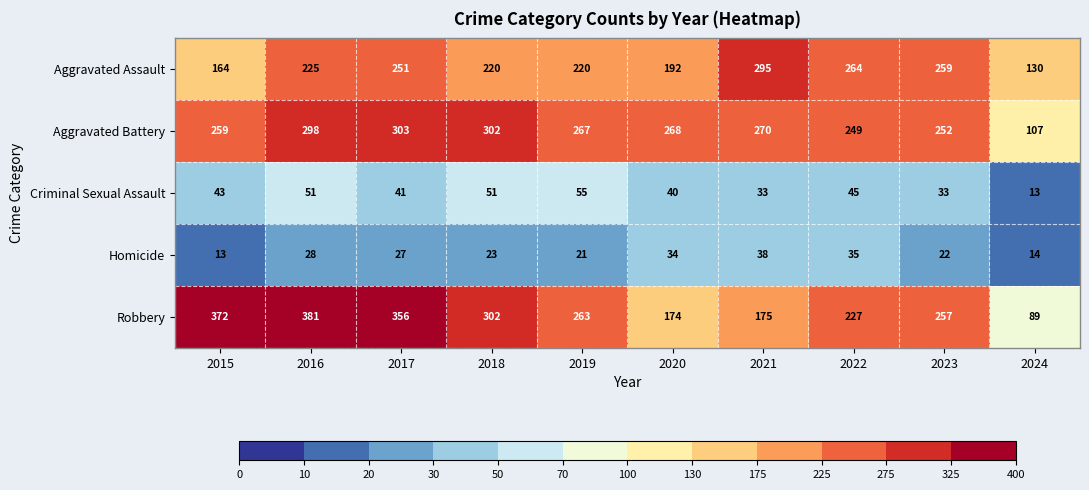

List the series in order of their peak value, lowest first.

Homicide, Criminal Sexual Assault, Aggravated Assault, Aggravated Battery, Robbery